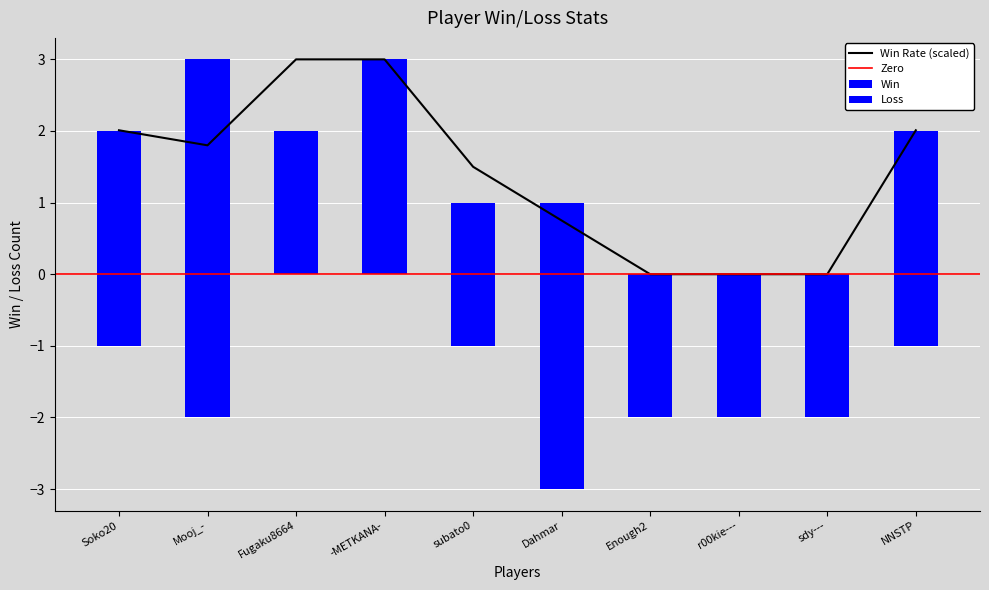

Reading left to right, transcribe all the data shown in this chart.

Win: Soko20=2.0	Mooj_-=3.0	Fugaku8664=2.0	-METKANA-=3.0	subato0=1.0	Dahmar=1.0	Enough2=0.0	r00kie---=0.0	sdy---=0.0	NNSTP=2.0
Loss: Soko20=-1.0	Mooj_-=-2.0	Fugaku8664=0.0	-METKANA-=0.0	subato0=-1.0	Dahmar=-3.0	Enough2=-2.0	r00kie---=-2.0	sdy---=-2.0	NNSTP=-1.0
Rate: Soko20=2.0	Mooj_-=1.8	Fugaku8664=3.0	-METKANA-=3.0	subato0=1.5	Dahmar=0.8	Enough2=0.0	r00kie---=0.0	sdy---=0.0	NNSTP=2.0